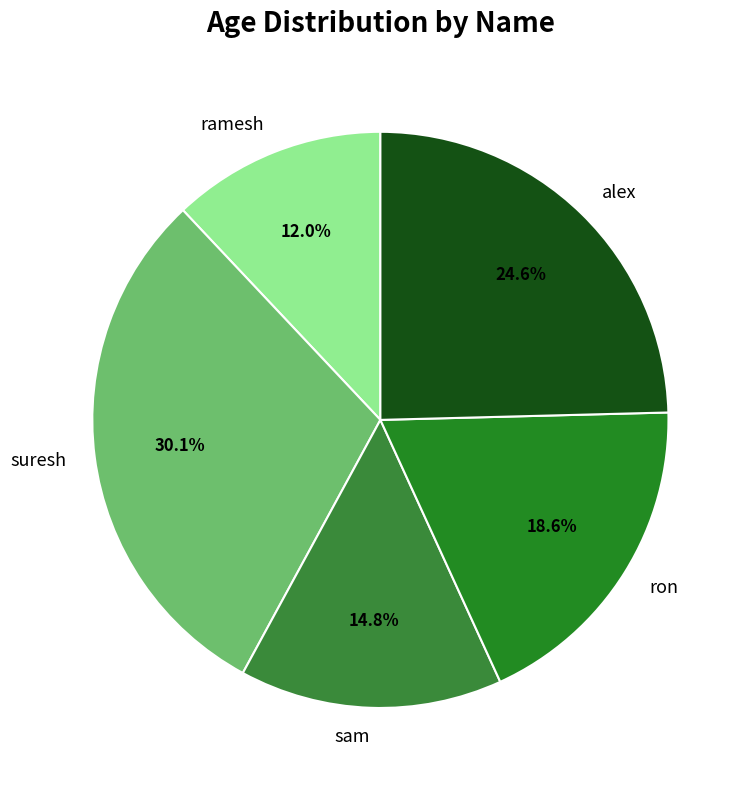

True or false: ramesh accounts for 6% of the total.

False